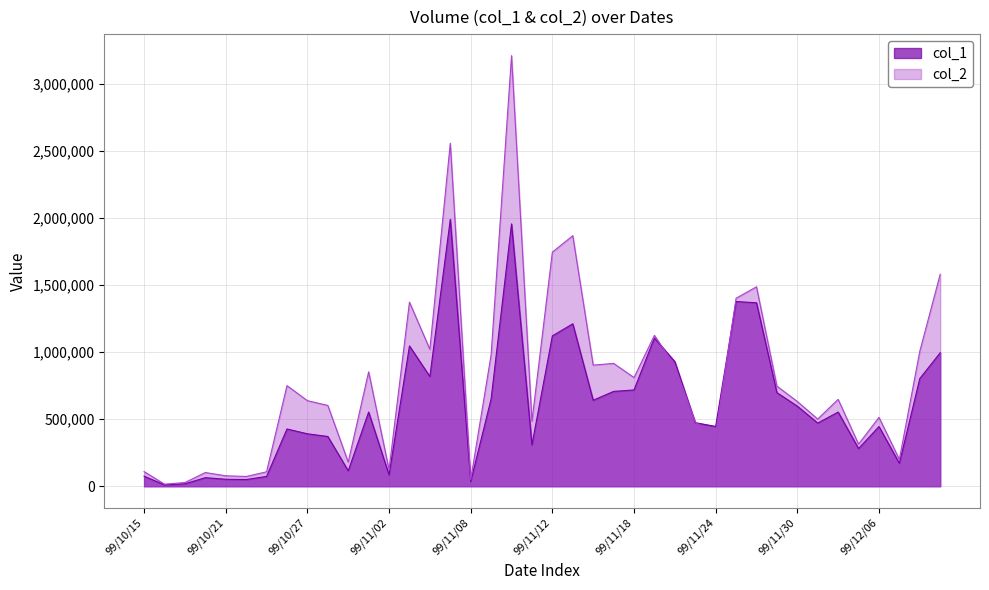

Count the number of categories in the chart.

40